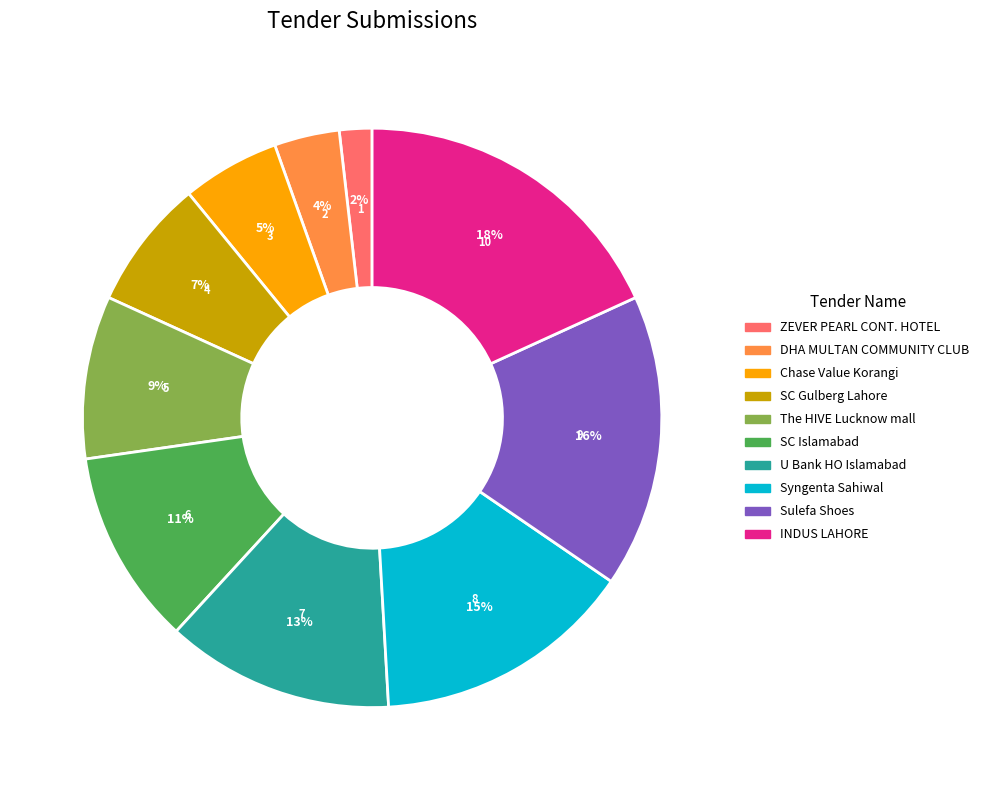

How many slices are in this pie chart?

10